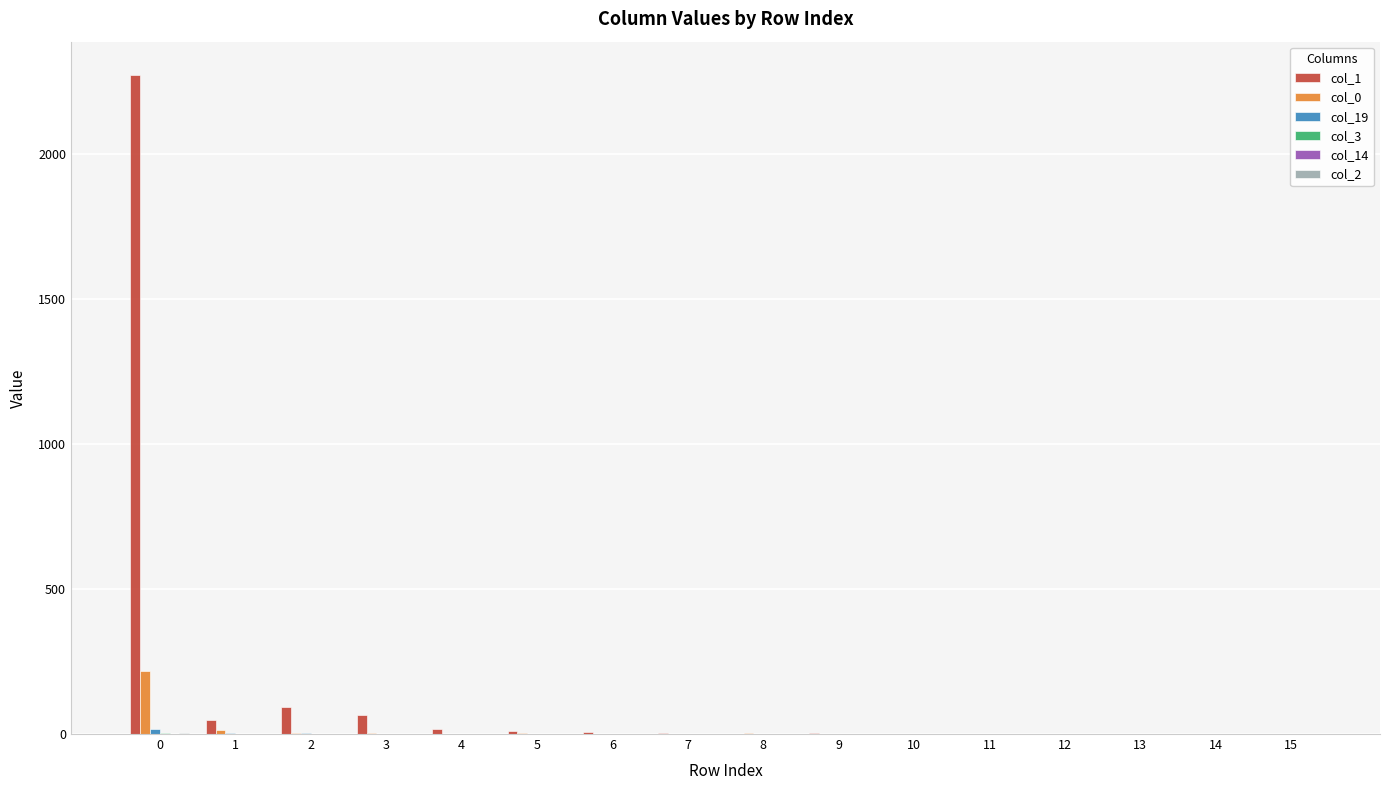

Which series has the largest total across all categories?

col_1